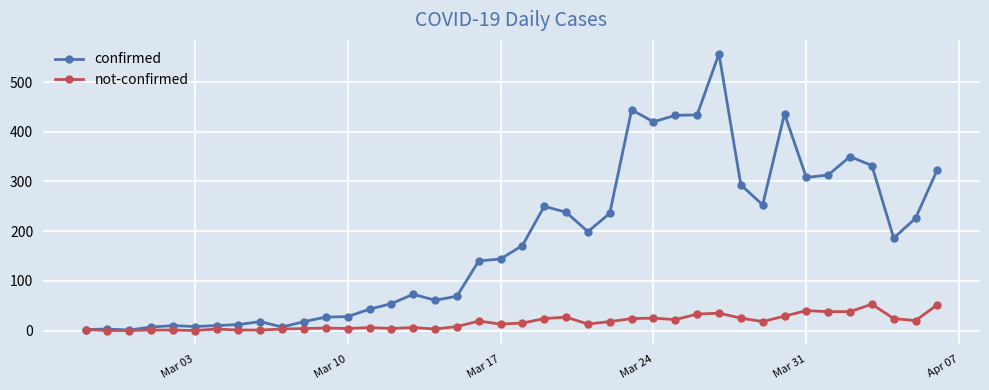

Which series has the largest total across all categories?

confirmed